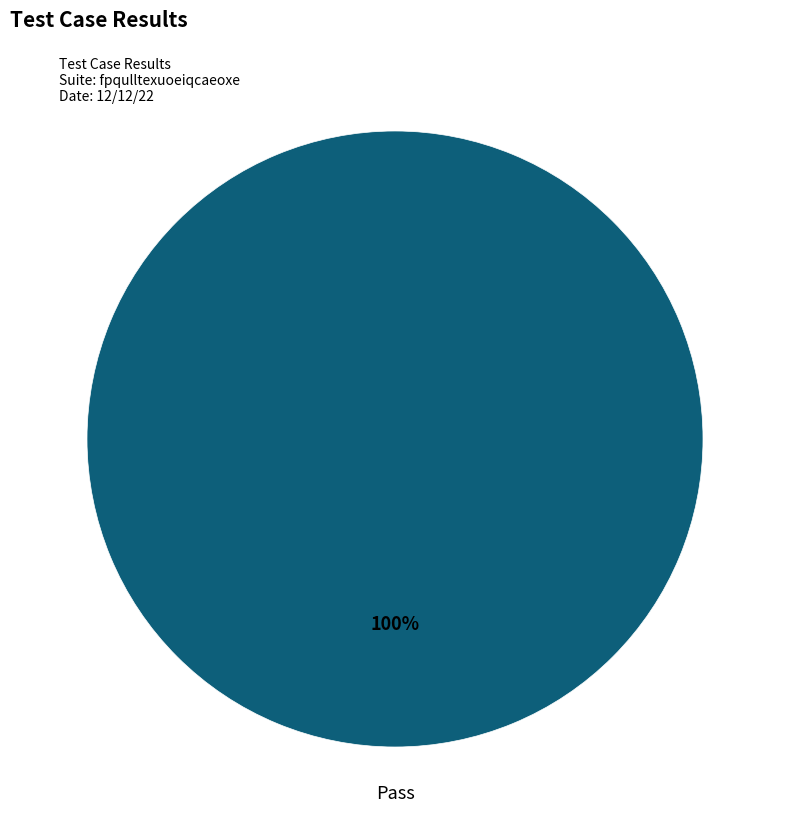

How many segments does this pie chart have?

1